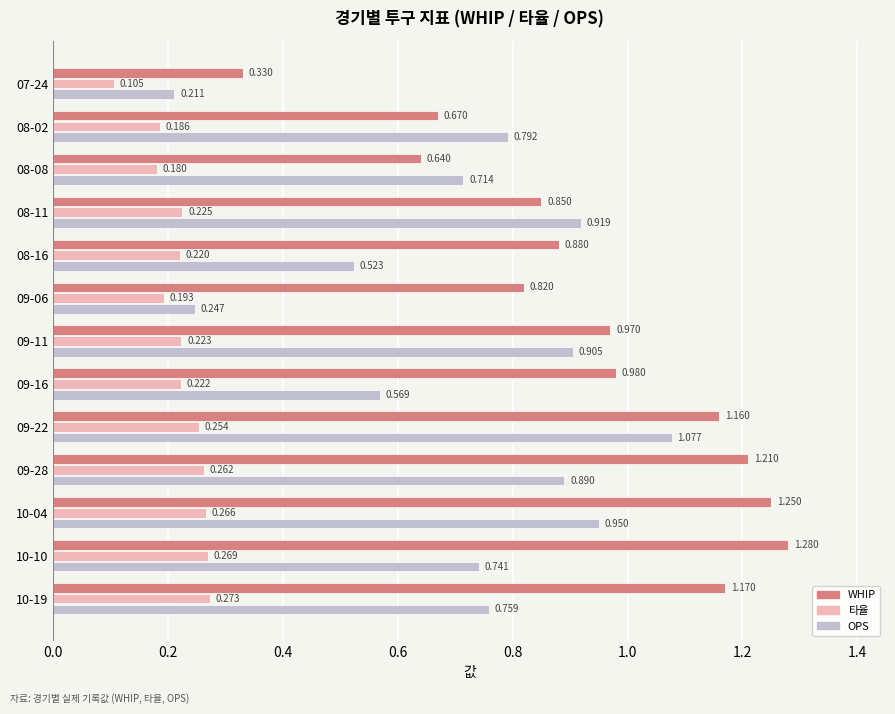

Which series changed the most between 09-11 and 10-04?

WHIP